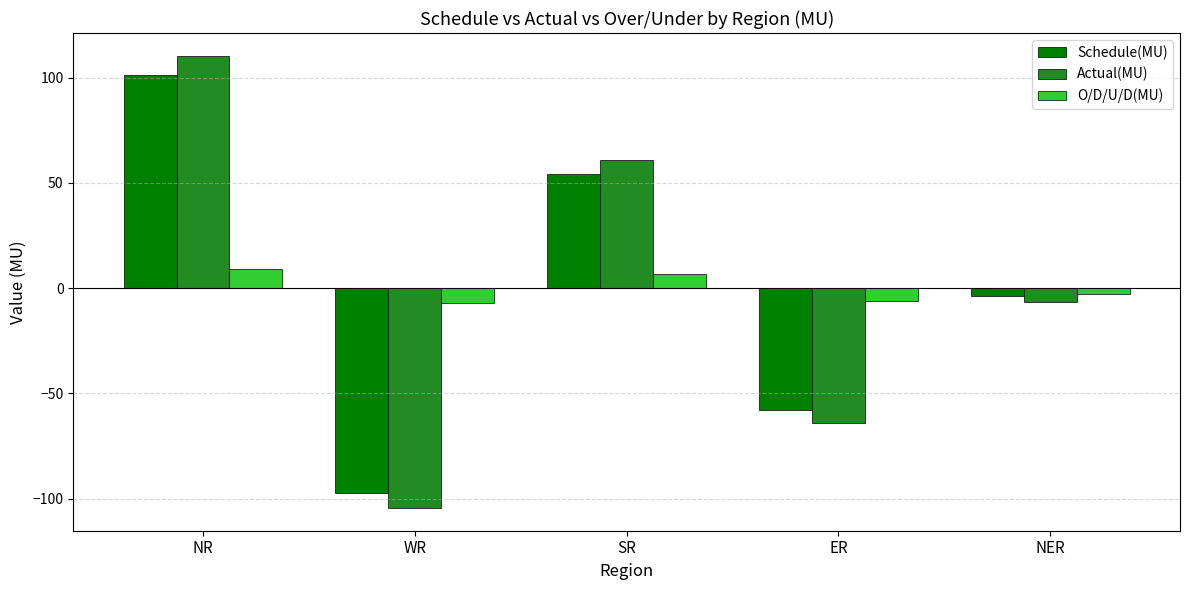

Which series has the largest range (max minus min)?

Actual(MU)